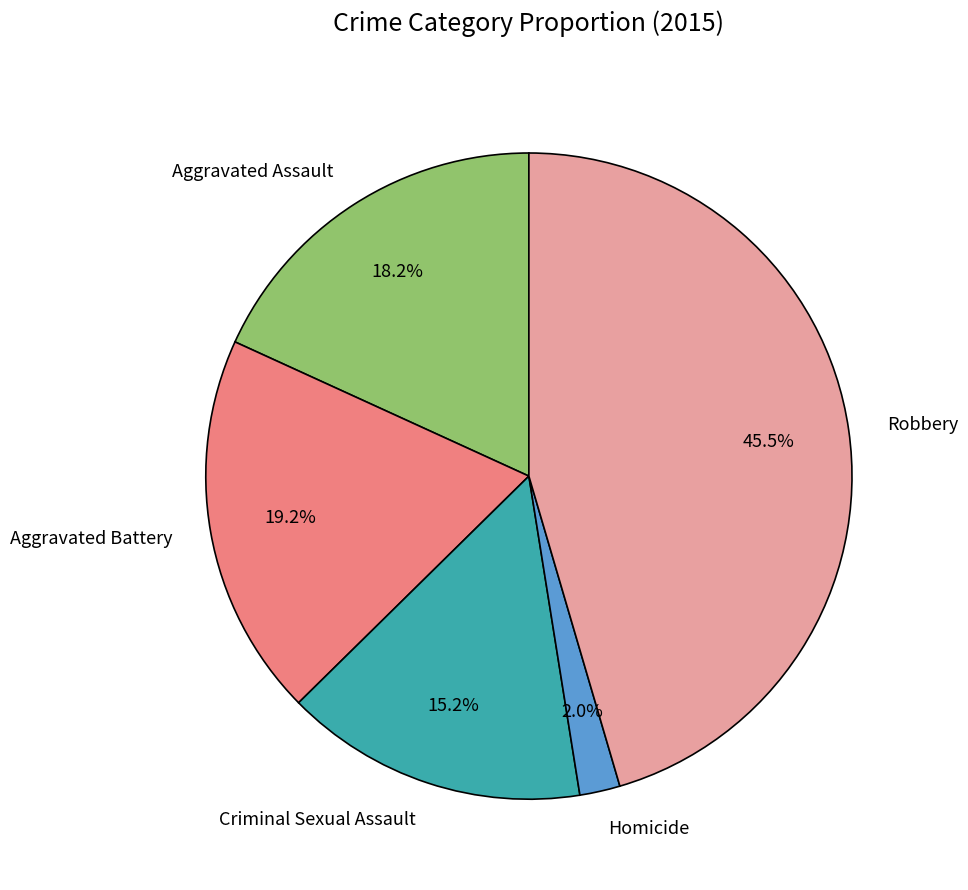

Which slice is the smallest?

Homicide